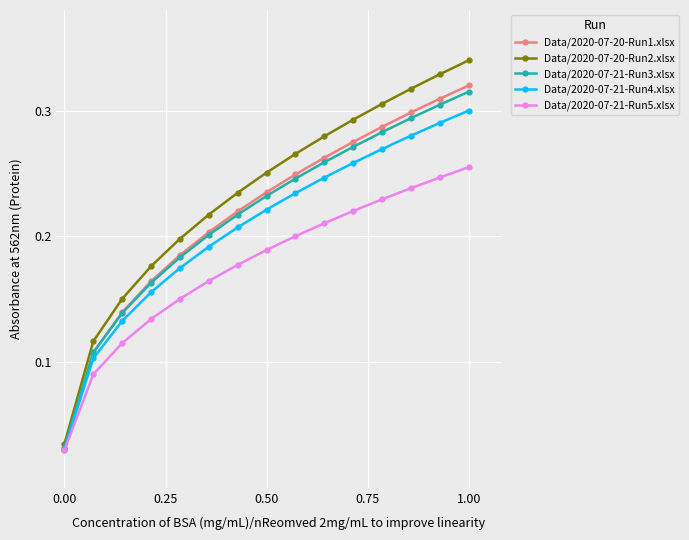

How many Data/2020-07-20-Run1.xlsx values are between 0 and 1?

15